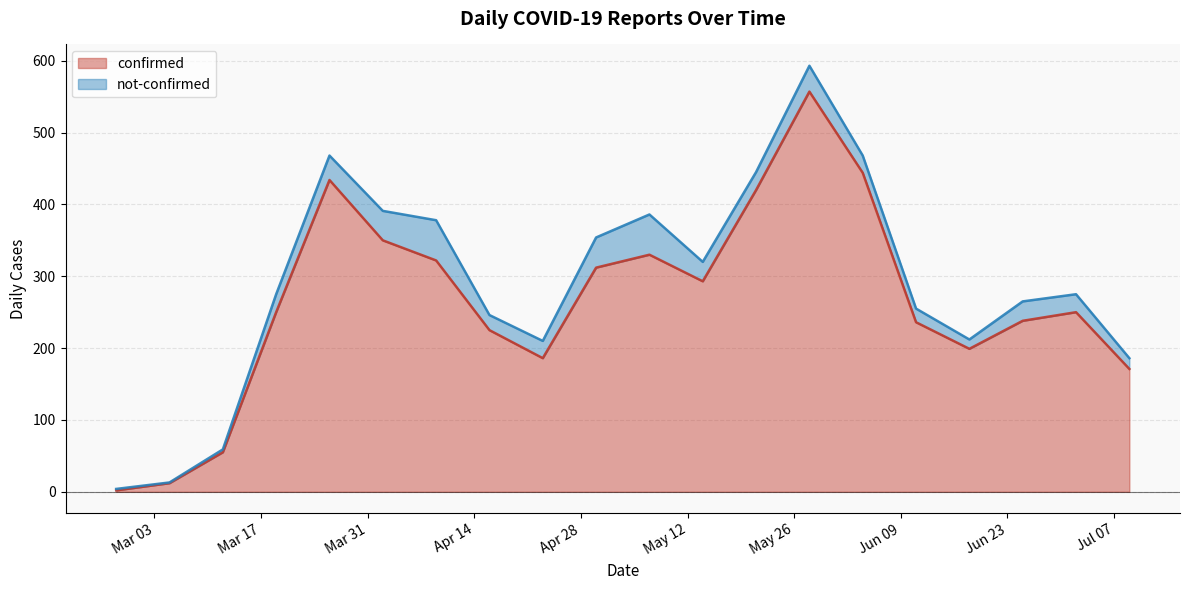

What is the sum of the values at 2020-04-02 and 2020-06-25?

588